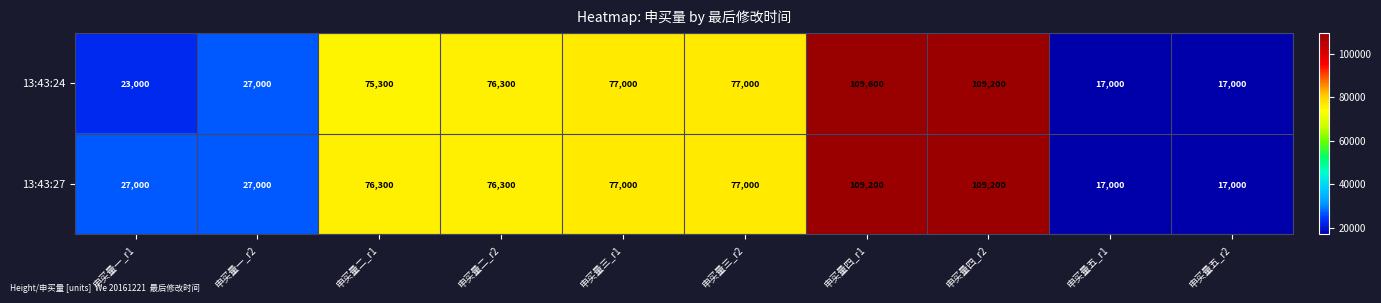

What is the sum of the 13:43:24 values at 申买量三_r1 and 申买量三_r2?

154000